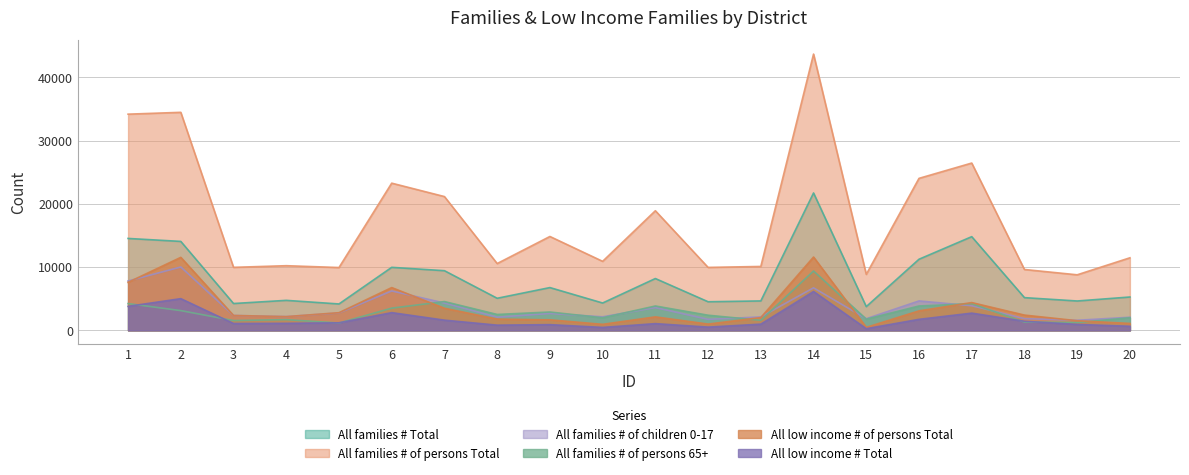

In All low income # Total, how many points are lower than both neighbors (excluding endpoints)?

5